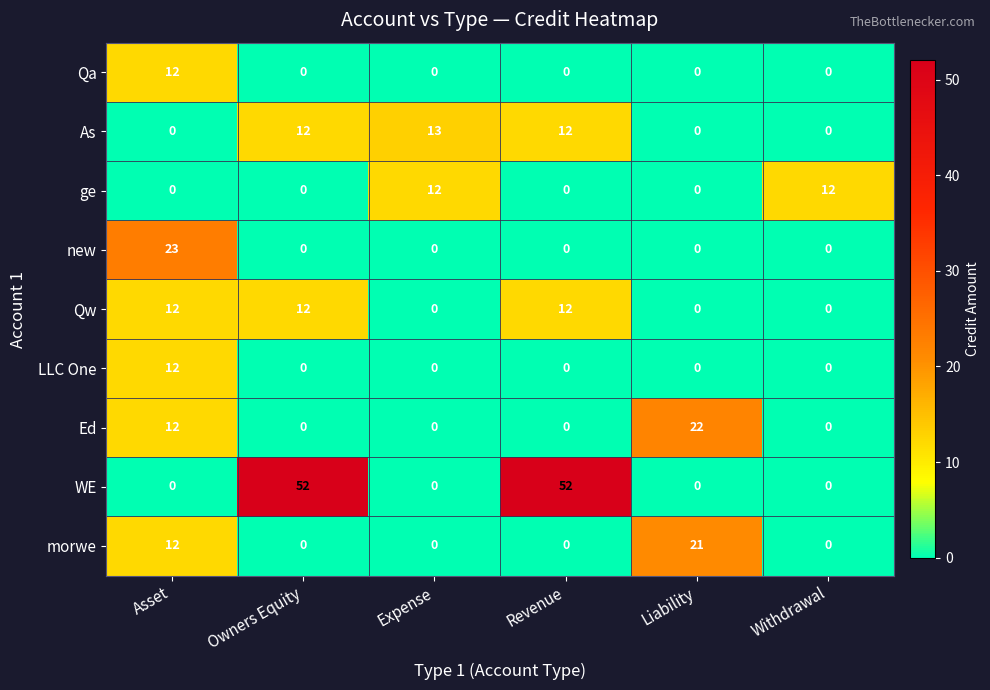

At how many categories does at least one series exceed 51?

2